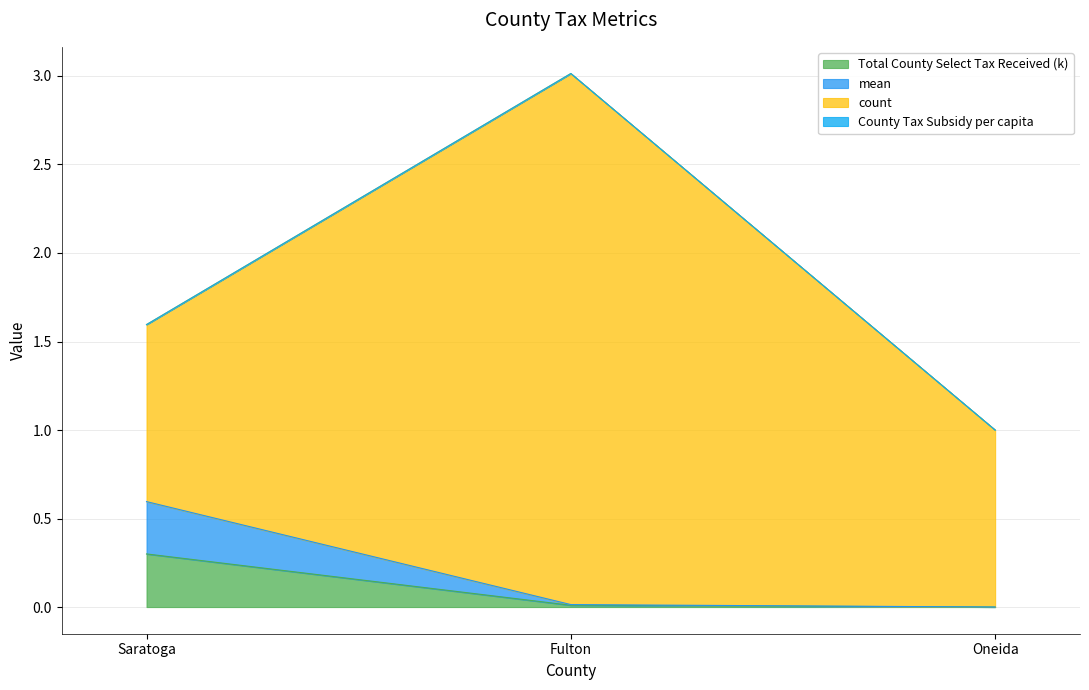

How many lines are shown in the chart?

4